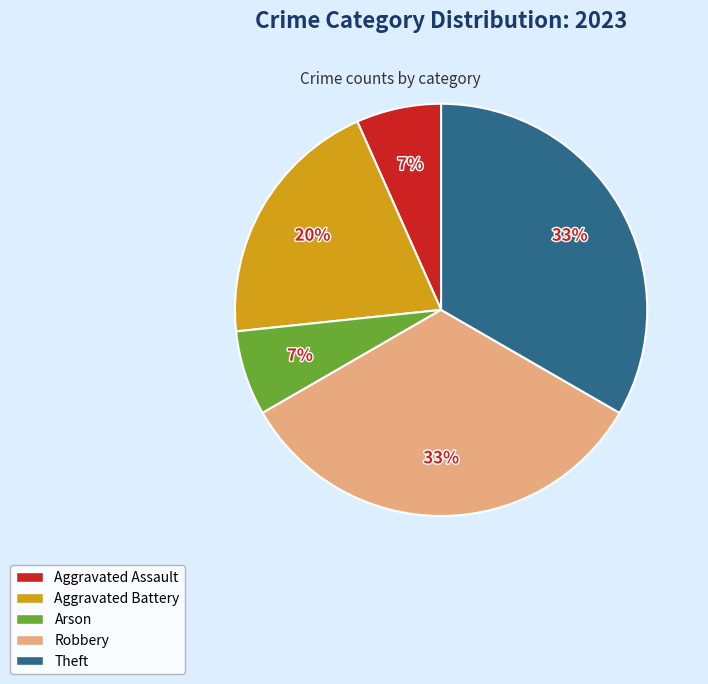

Is there any slice that represents more than half of the pie?

No